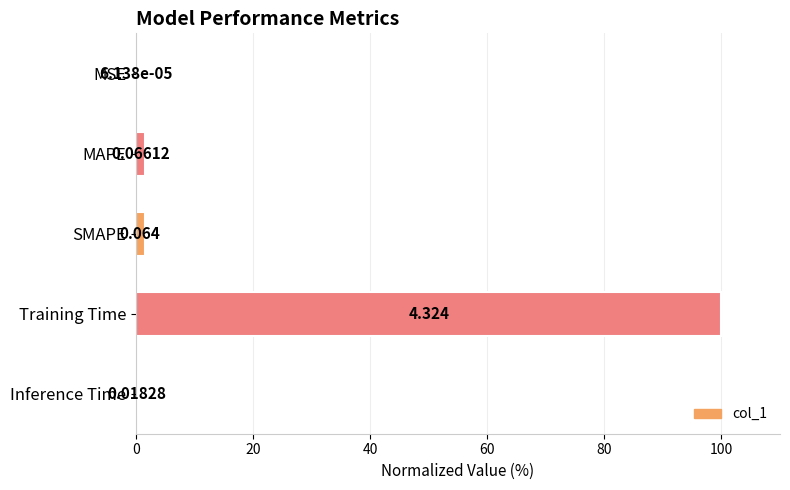

Are the bars horizontal?

Yes